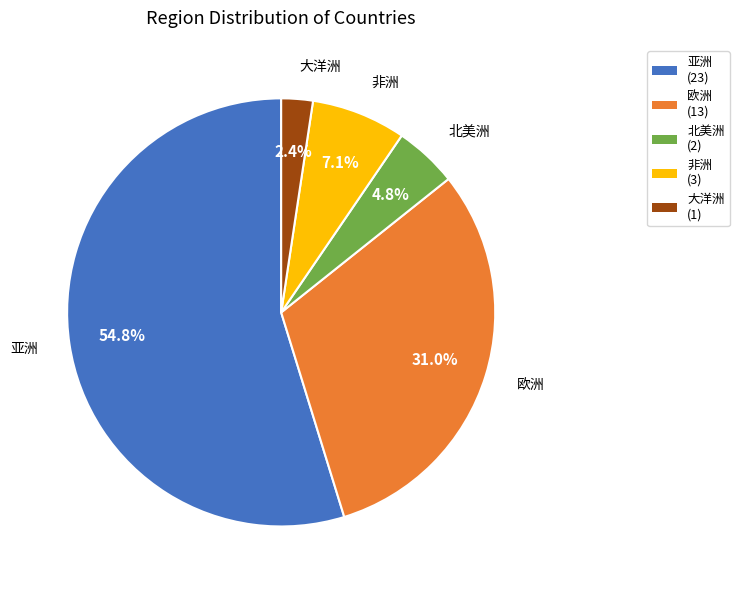

To the nearest percent, what percentage of the pie is 大洋洲?

2%